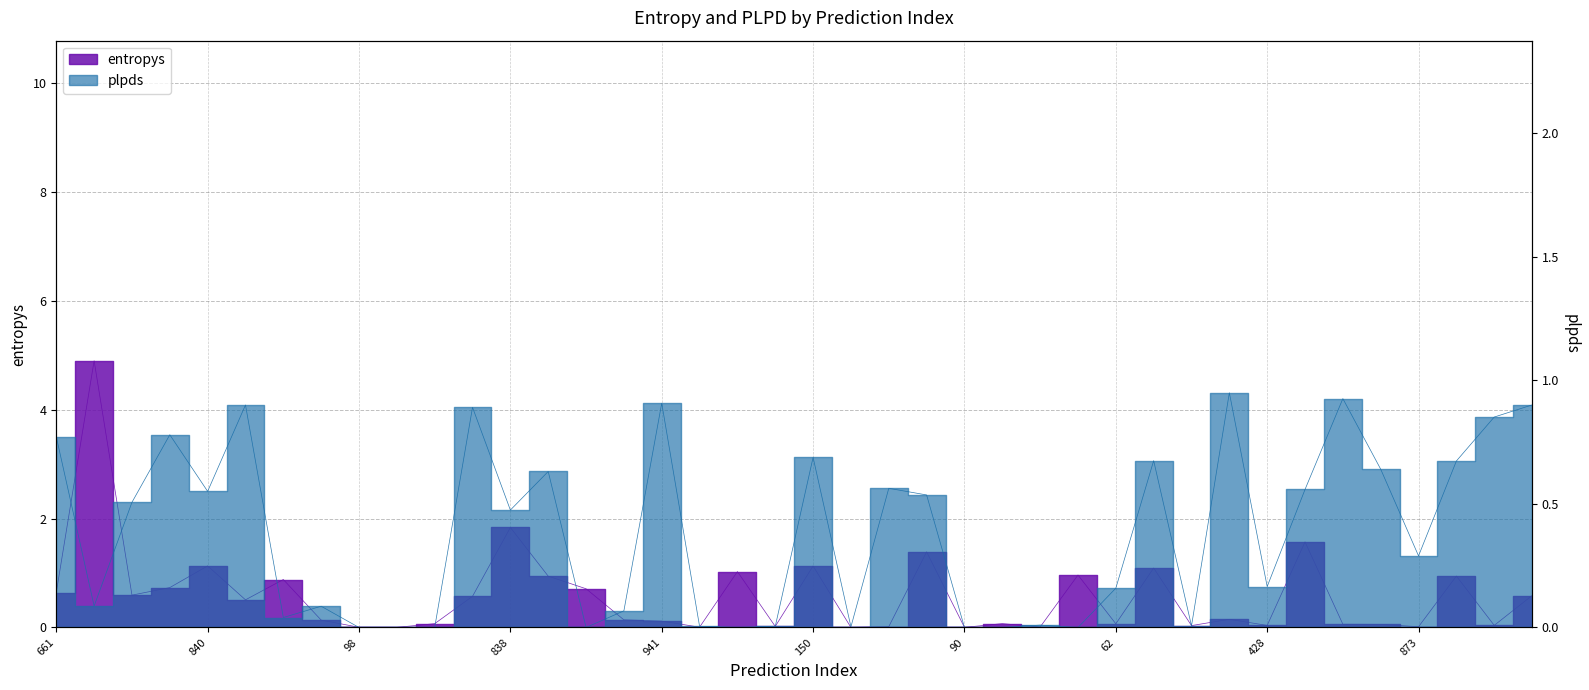

True or false: entropys and plpds intersect in this chart.

True